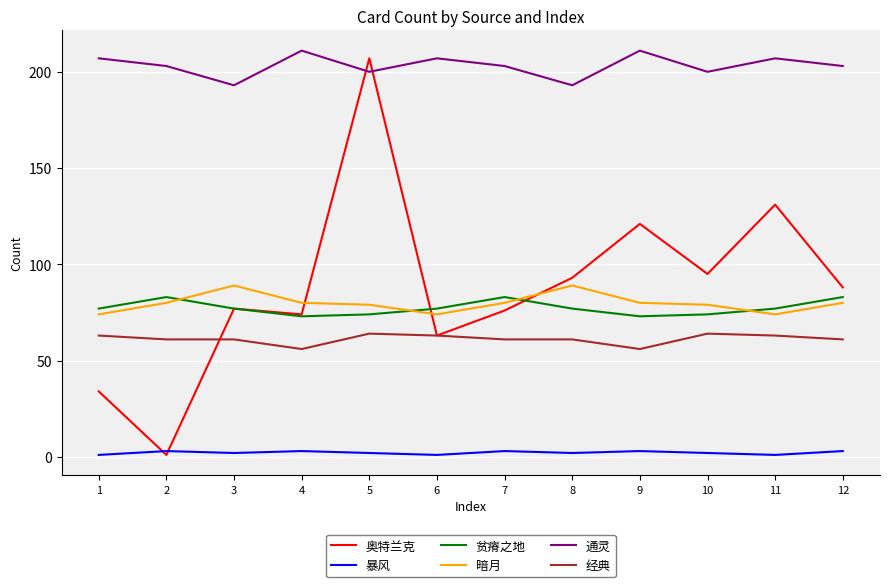

What is the average value of the 奥特兰克 series?

88